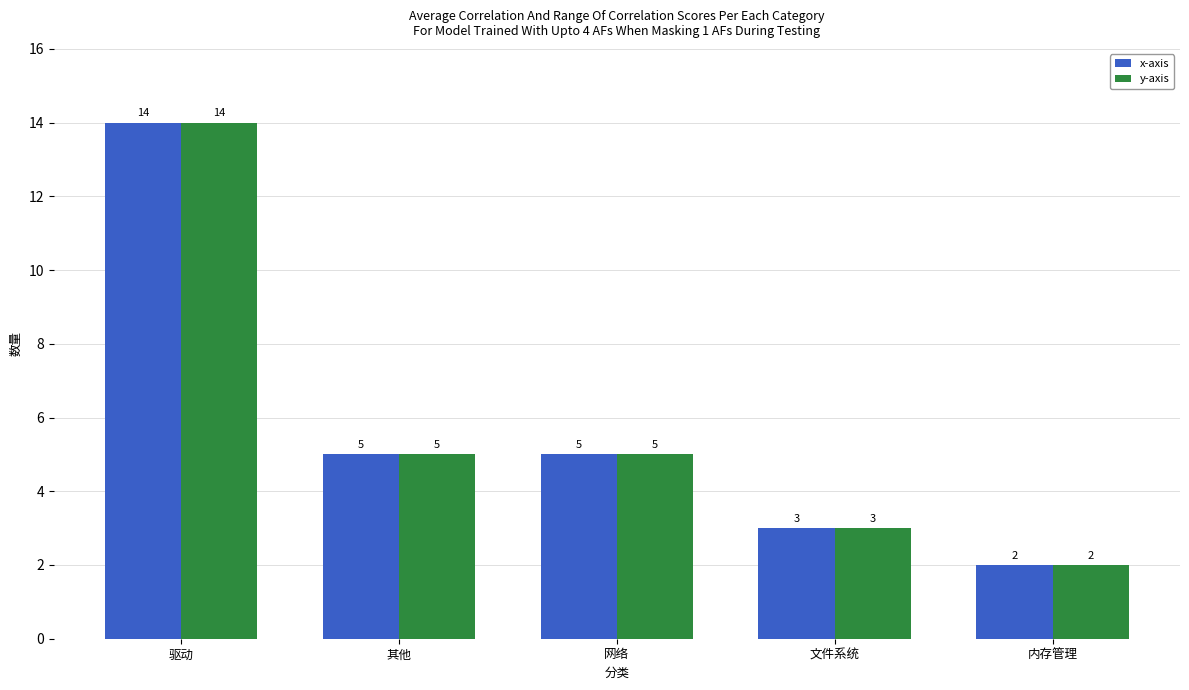

How many bars are there in total?

10